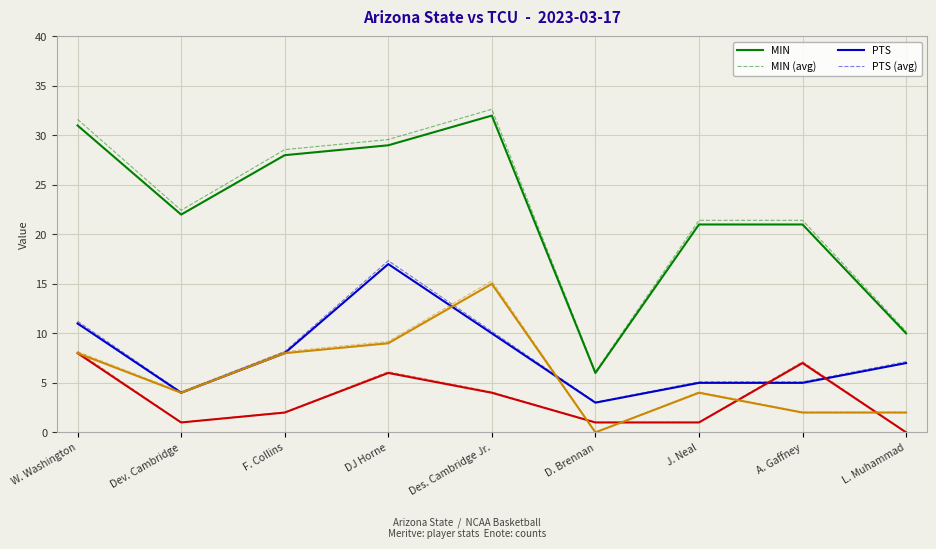

What is the total value across all series at Des. Cambridge Jr.?

123.2